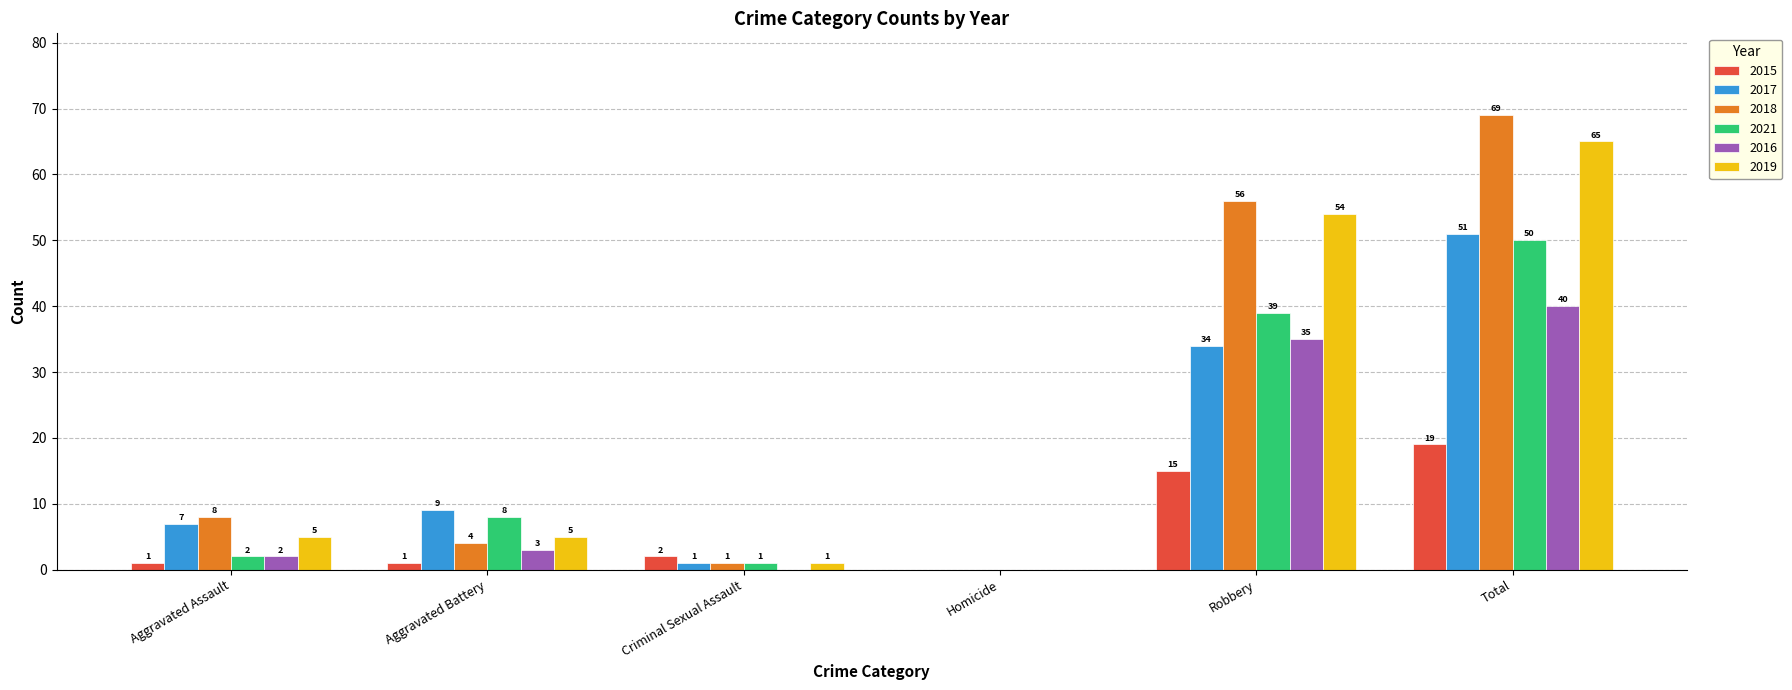

What is the sum of all 2019 values?

130